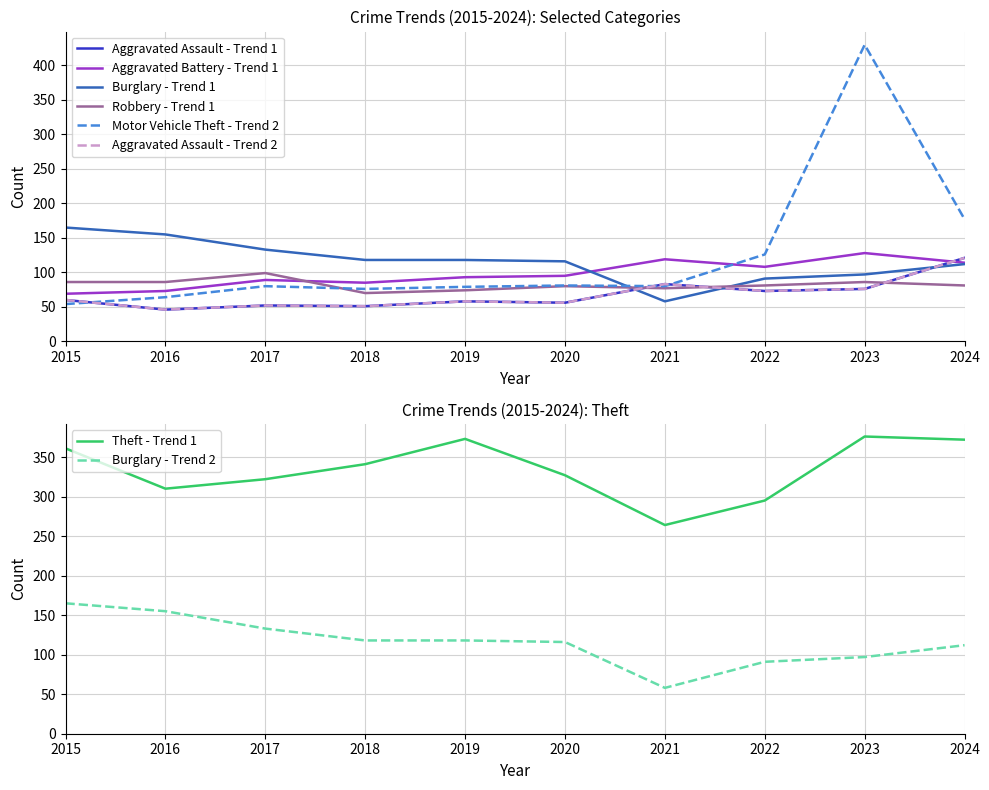

In Aggravated Assault, how many points are higher than both neighbors (excluding endpoints)?

3